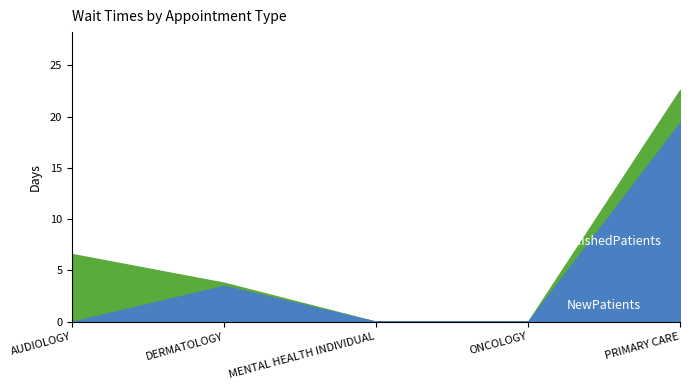

What is the label of the 2nd point from the left?

DERMATOLOGY